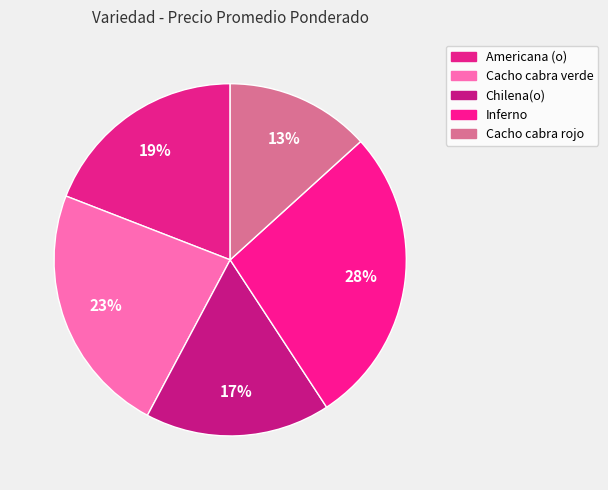

To the nearest percent, what percentage of the pie is Americana (o)?

19%